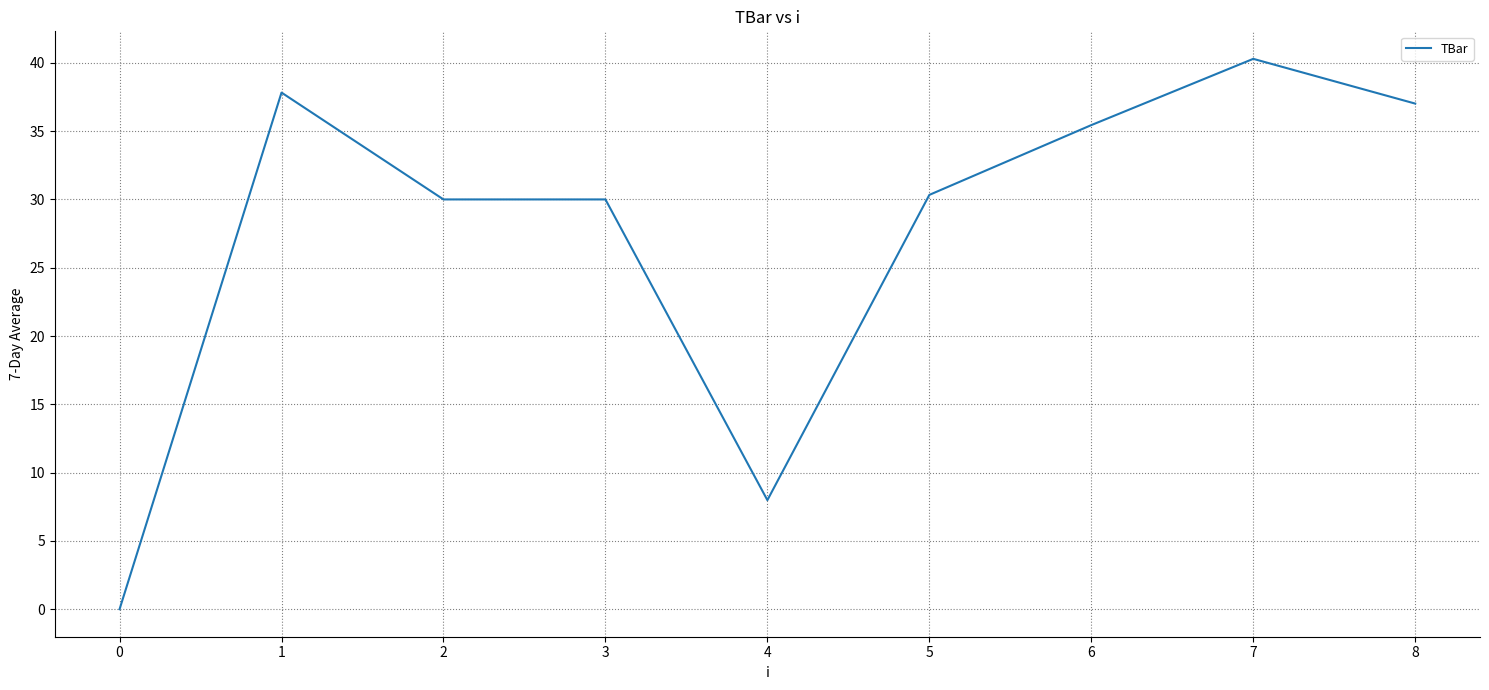

Which category has the lowest value across all series?

0